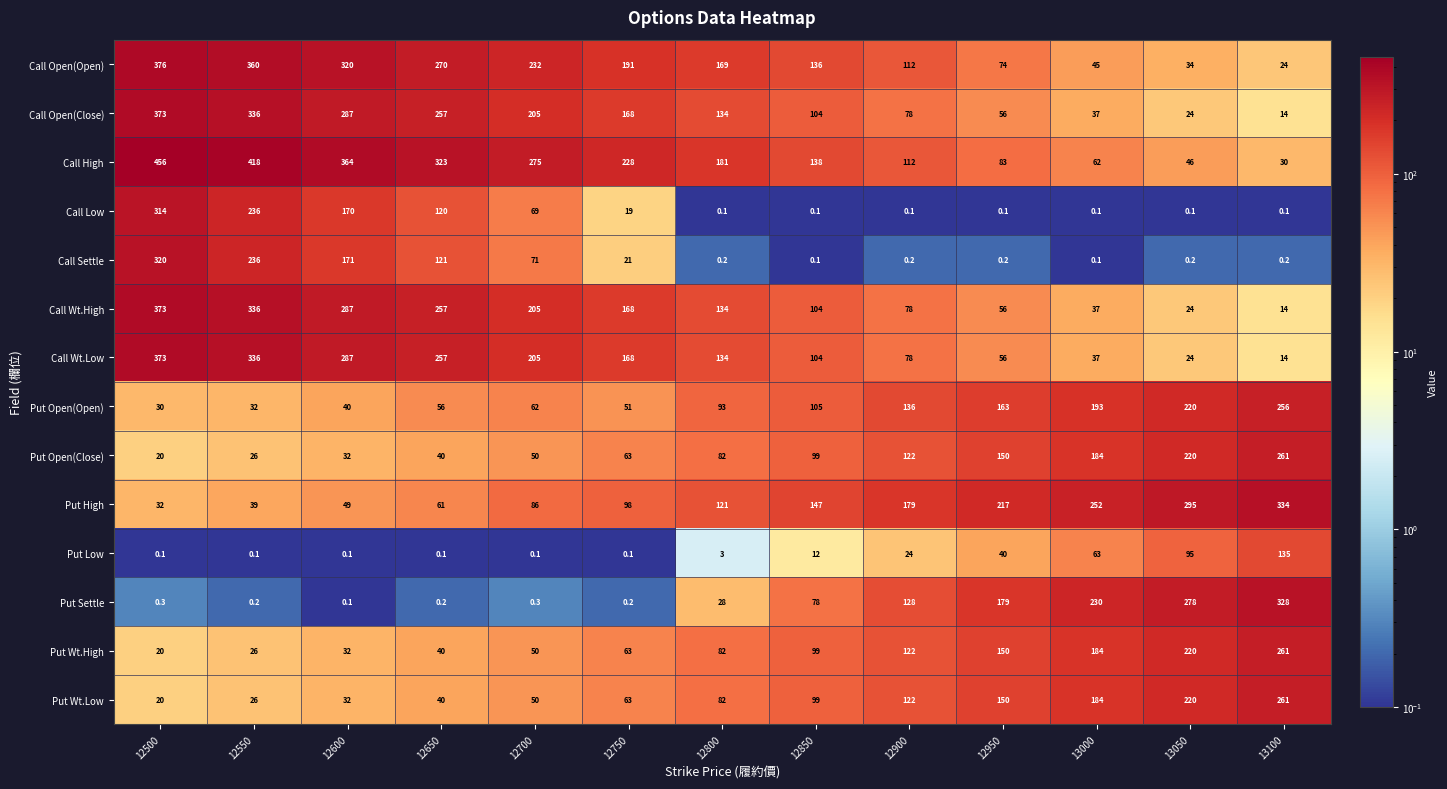

What is the difference between the maximum and minimum values in the Call Wt.Low series?

359.0